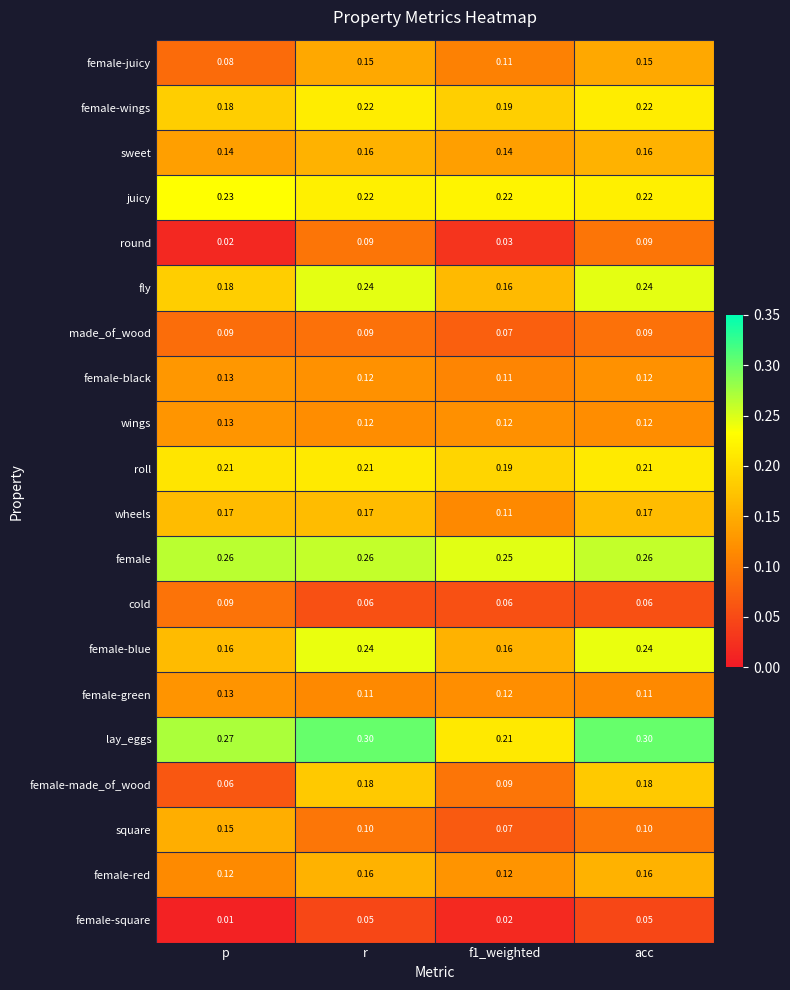

At which label does wings reach its peak?

p